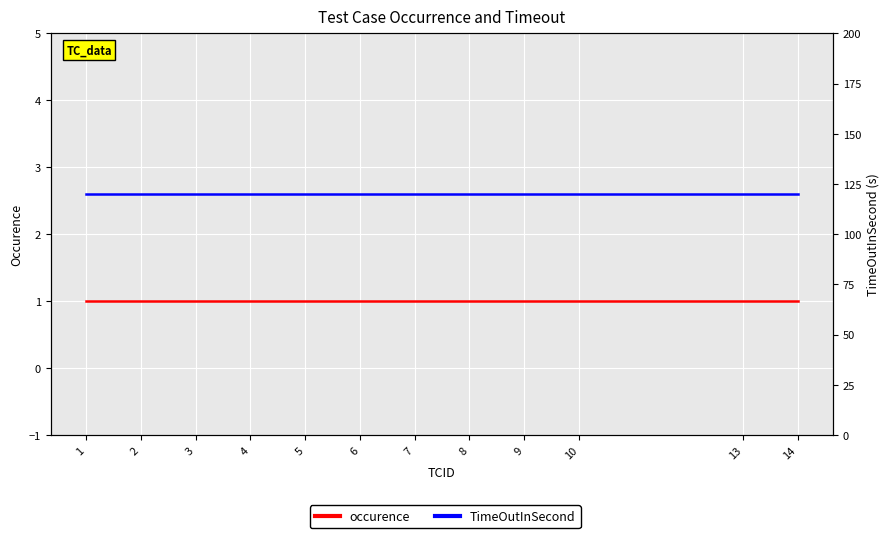

What is the minimum value for occurence?

1